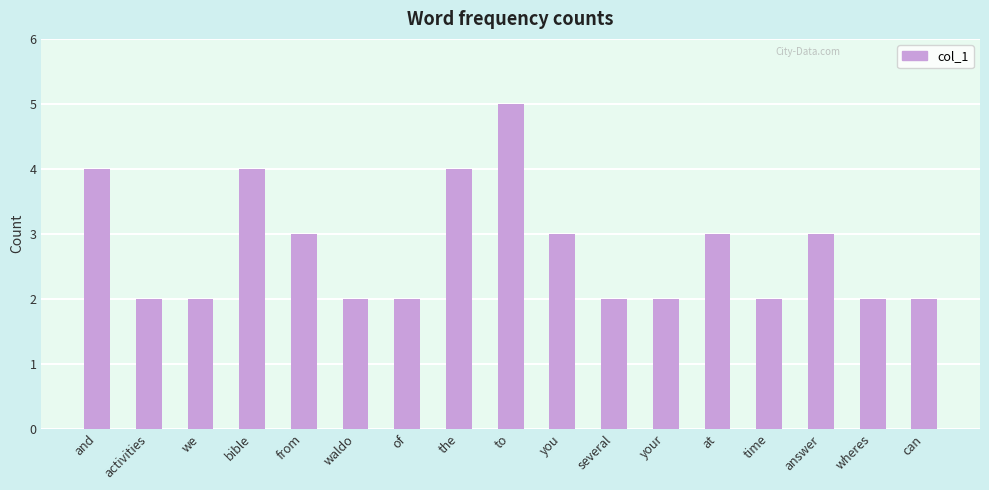

The value at several is 0. True or false?

False